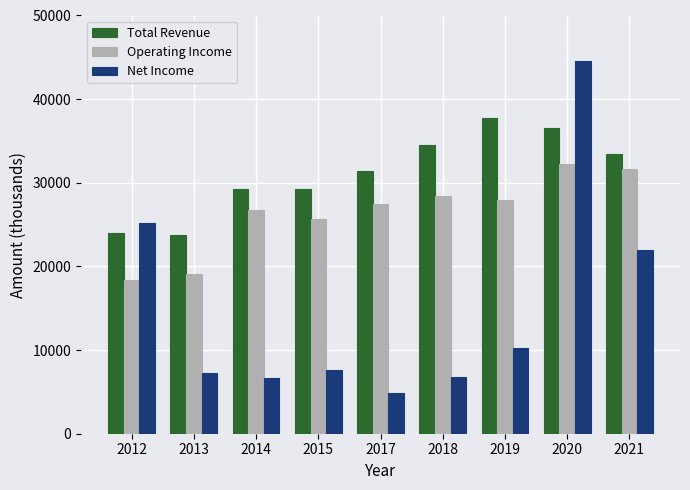

Rank the series by their maximum value, from lowest to highest.

Operating Income, Total Revenue, Net Income